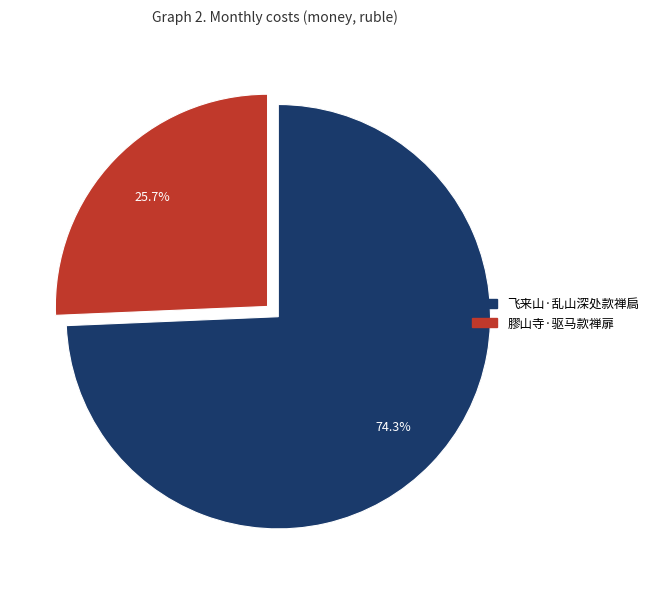

What percentage is the 膠山寺·驱马款禅扉 slice, to the nearest percent?

26%